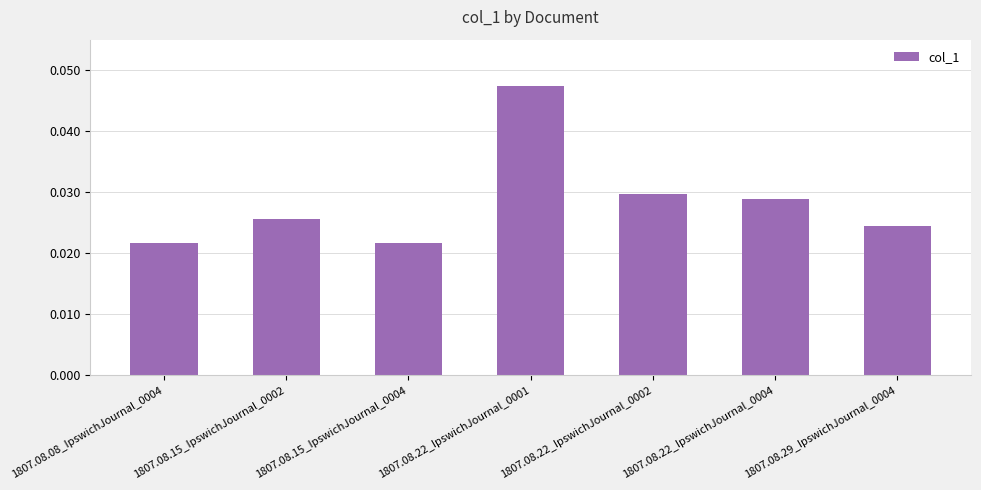

What is the label of the 5th bar from the left?

1807.08.22_IpswichJournal_0002